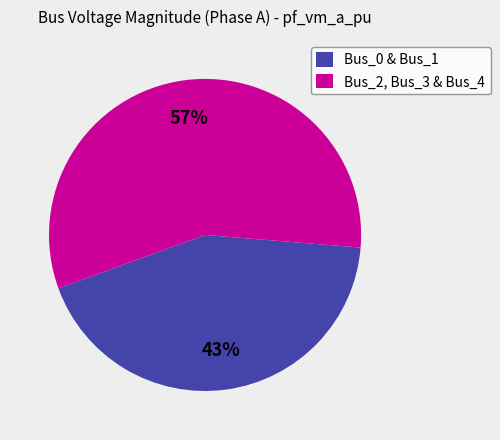

True or false: Bus_2, Bus_3 & Bus_4 accounts for 57% of the total.

True